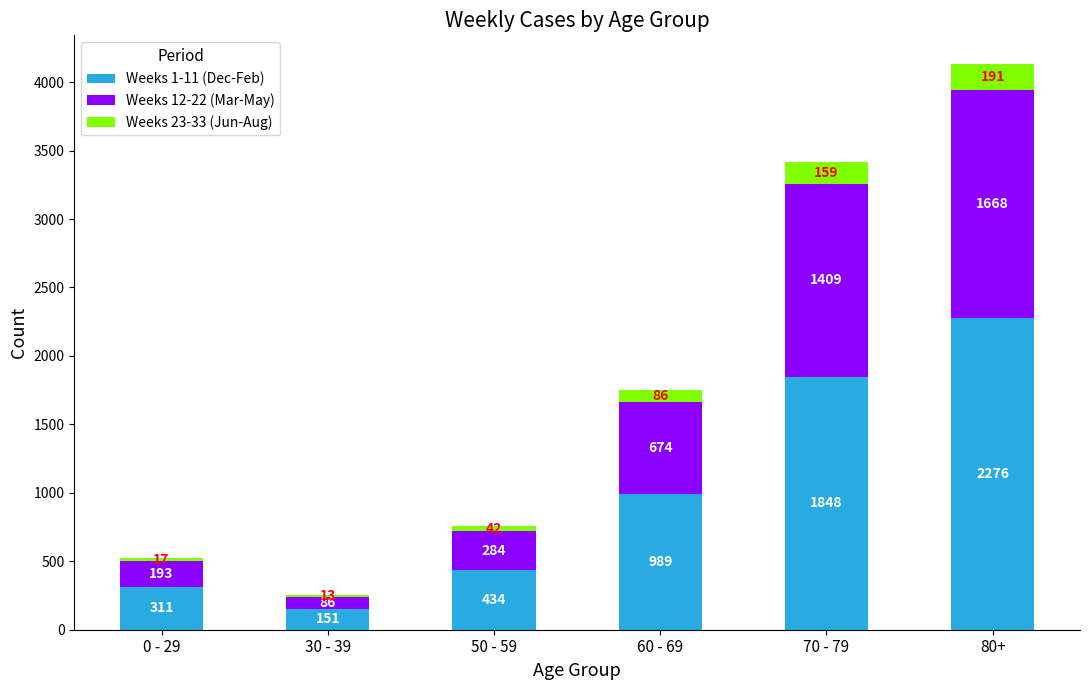

What is the average value of the Weeks 1-11 (Dec-Feb) series?

1002